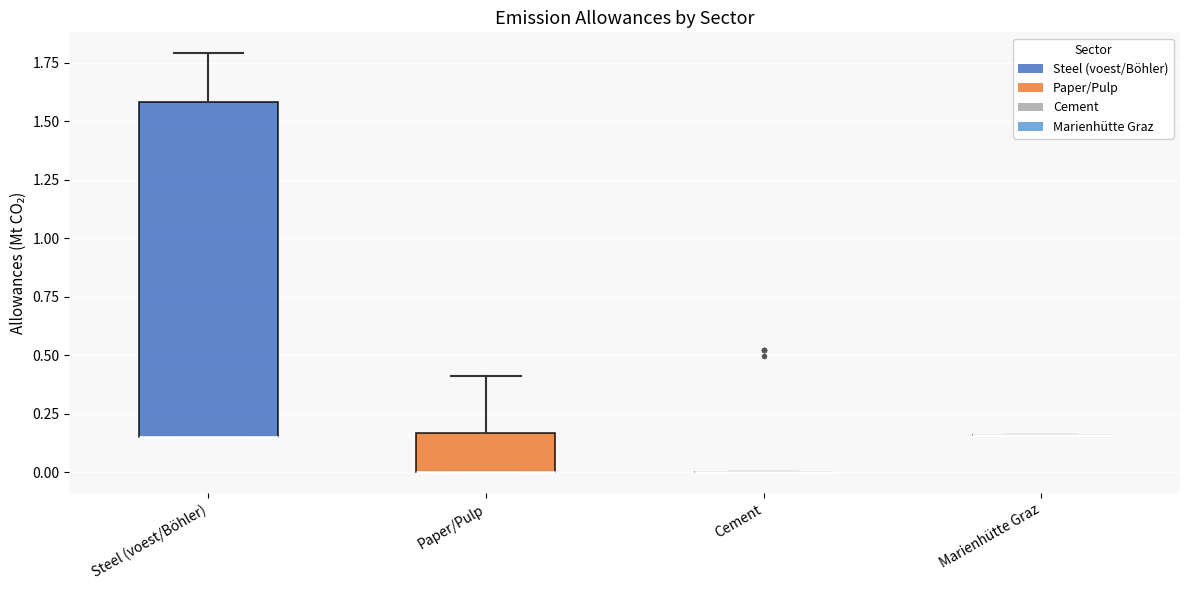

Where does the upper whisker of the box for Paper/Pulp end on the y-axis? The values are not printed on the chart, so give them approximately, as read against the axis.

0.40